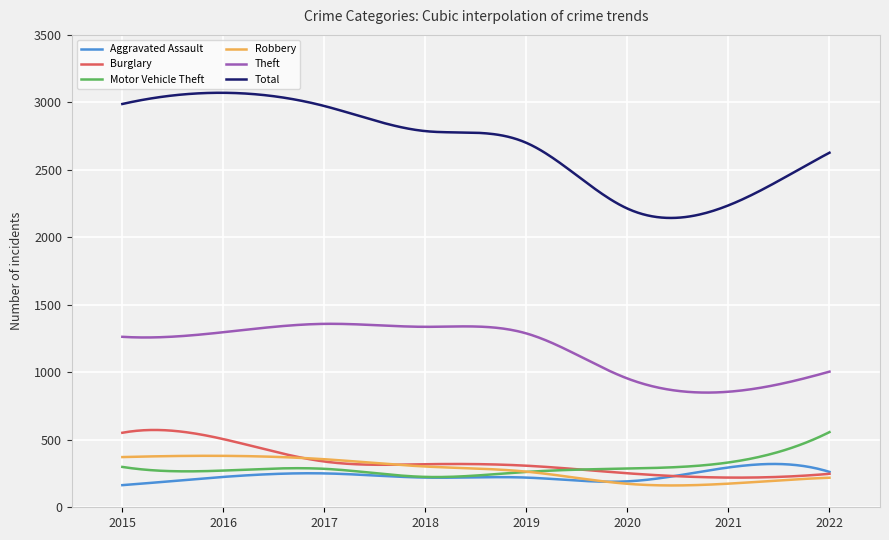

Which series has the largest total across all categories?

Total